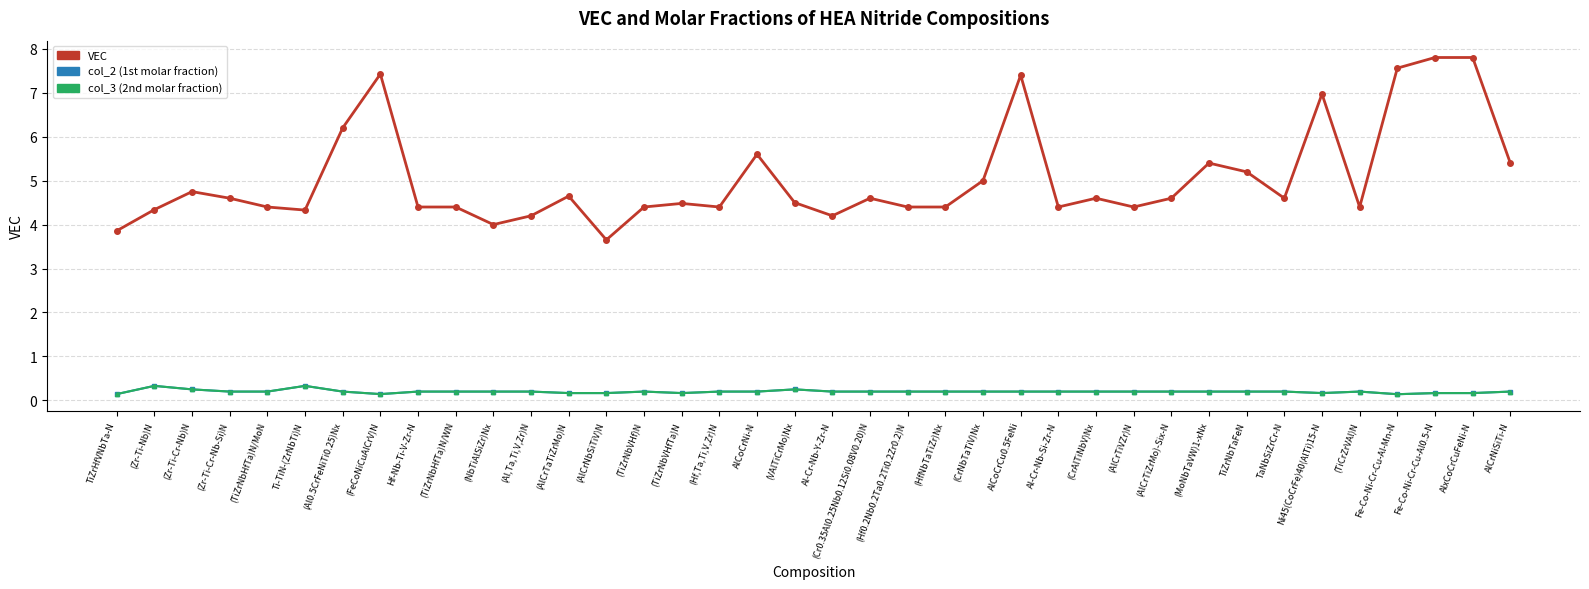

What is the difference between the second highest and minimum values in the col_3 (2nd molar fraction) series?

0.2